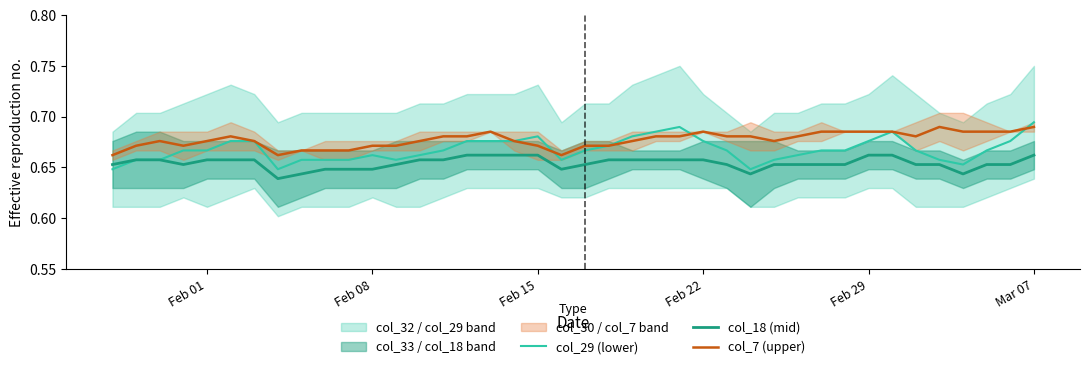

What is the smallest value displayed?

0.6